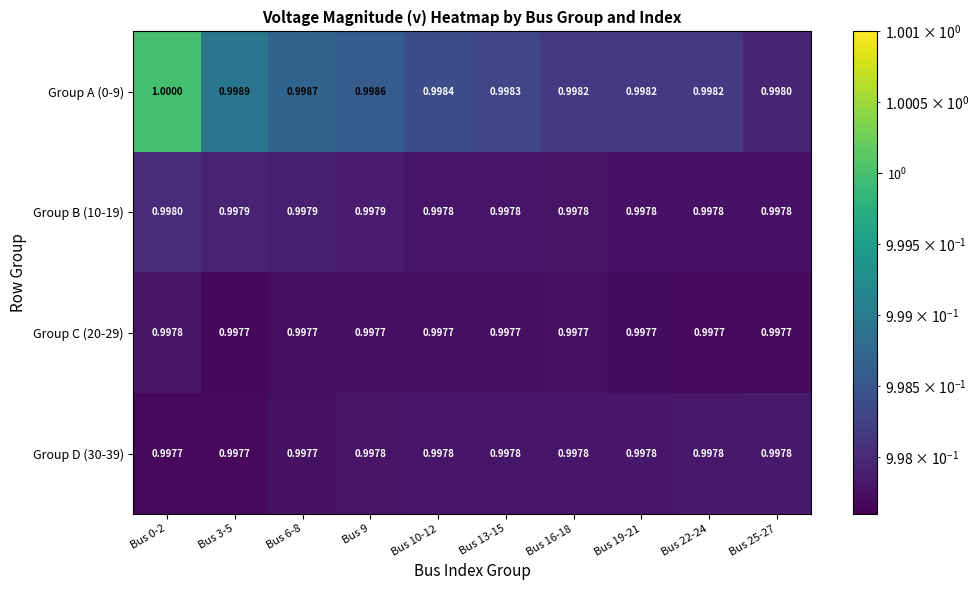

Is the value of Group D (30-39) at Bus 19-21 greater than the value of Group C (20-29) at Bus 22-24?

Yes